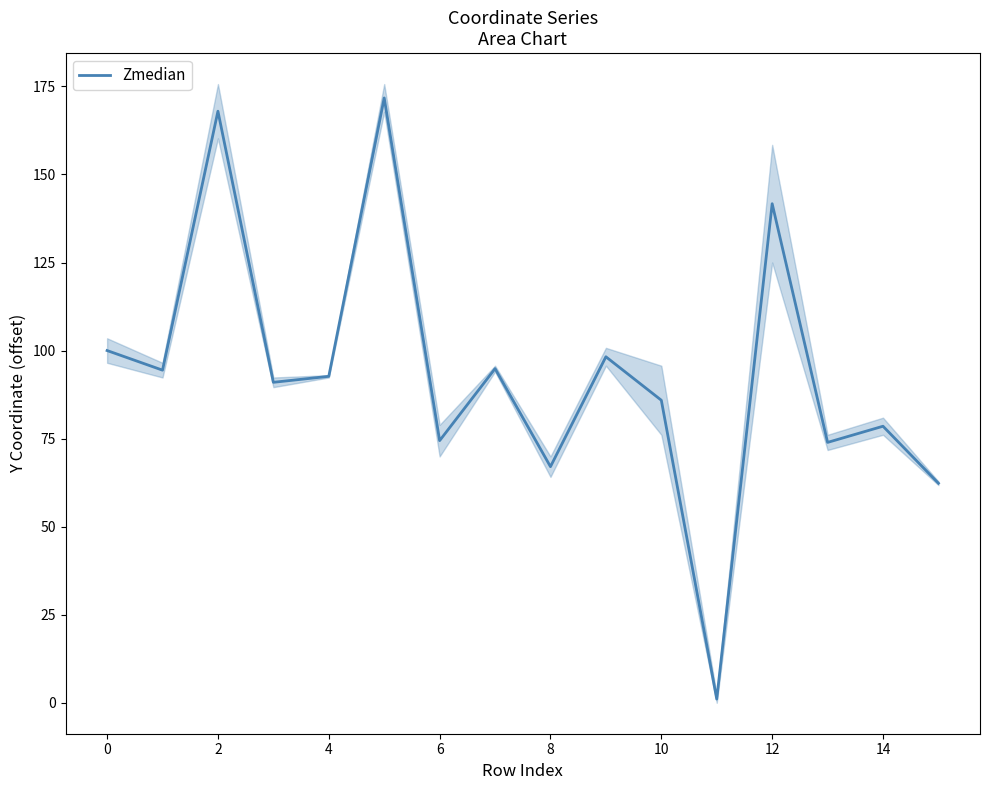

What is the maximum value shown in the chart?

171.7